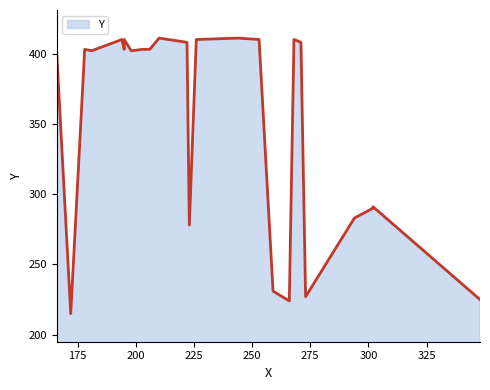

At which category does the chart reach its minimum across all series?

172